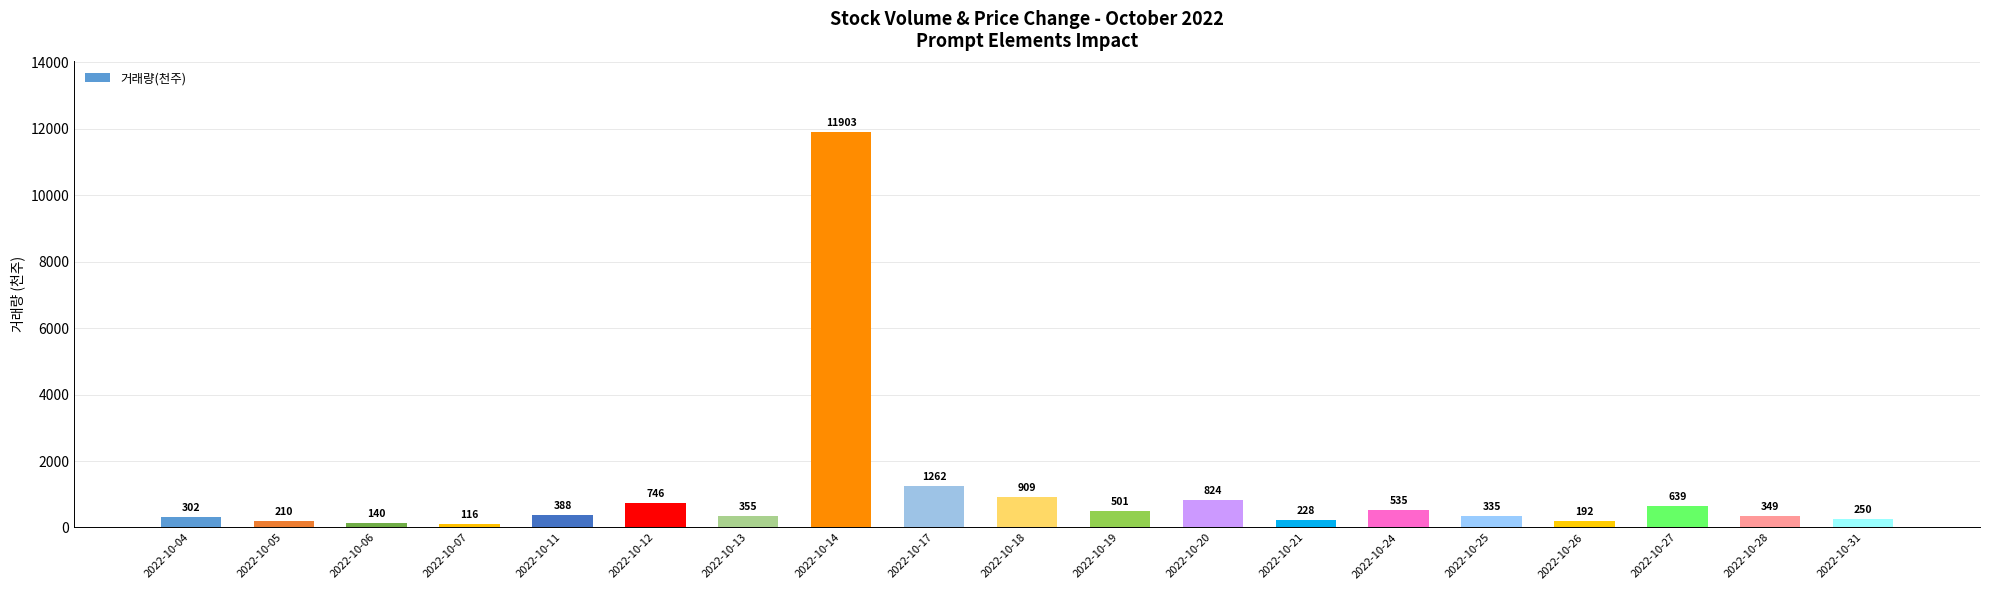

List the labels in order of value, largest first.

2022-10-14, 2022-10-17, 2022-10-18, 2022-10-20, 2022-10-12, 2022-10-27, 2022-10-24, 2022-10-19, 2022-10-11, 2022-10-13, 2022-10-28, 2022-10-25, 2022-10-04, 2022-10-31, 2022-10-21, 2022-10-05, 2022-10-26, 2022-10-06, 2022-10-07